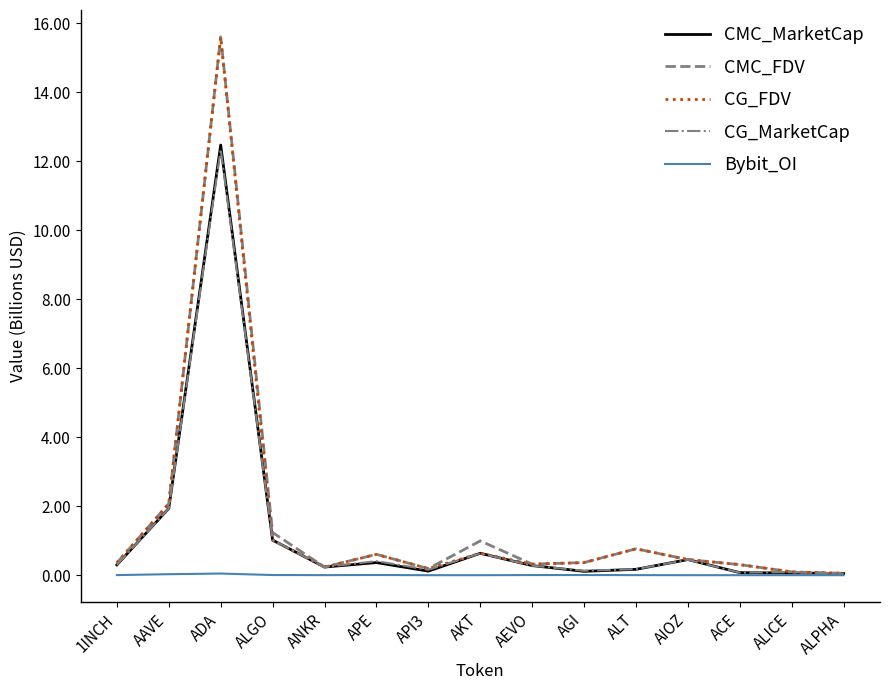

Count the number of data series in this chart.

5